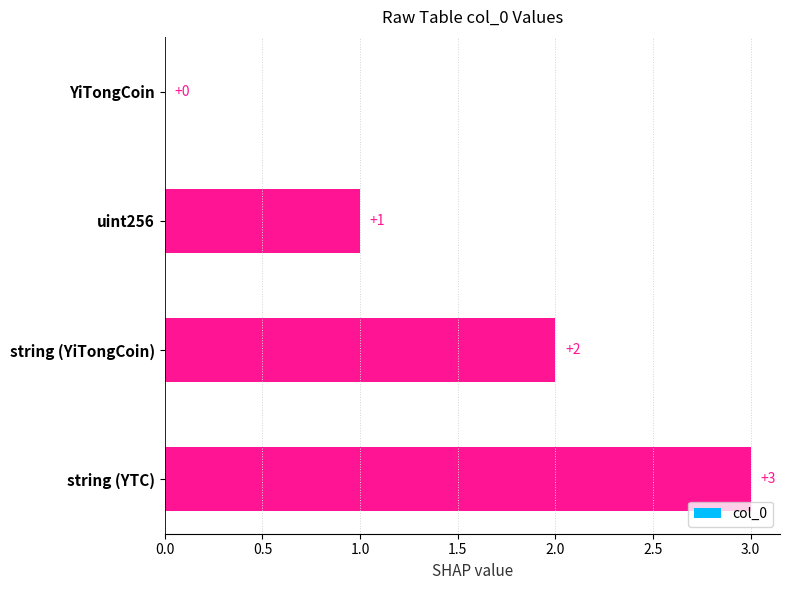

What is the sum of all values?

6